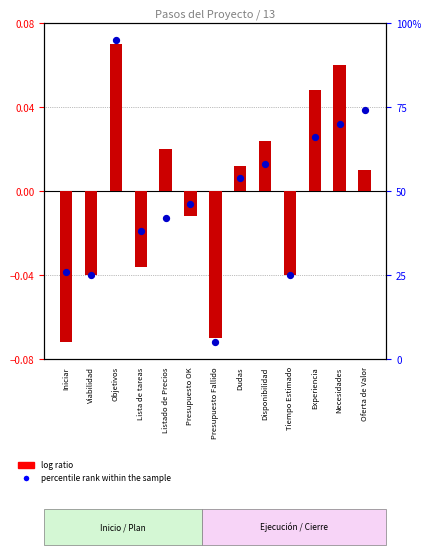

What are all the series names shown in the legend?

log ratio, percentile rank within the sample